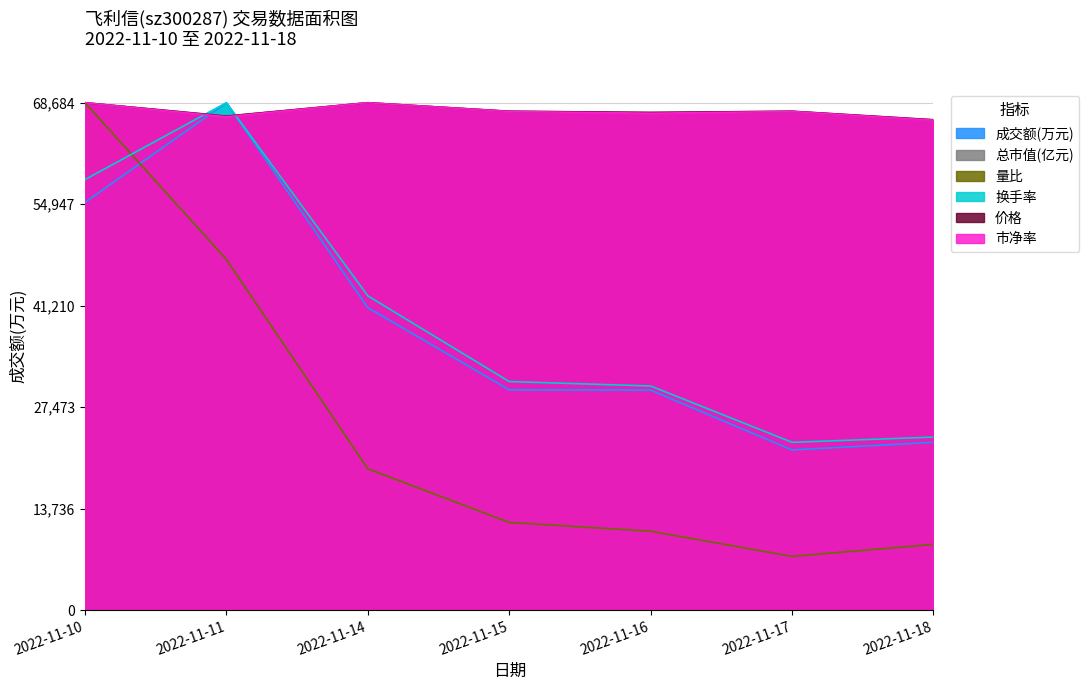

What is the total value across all series at 2022-11-15?

275183.7